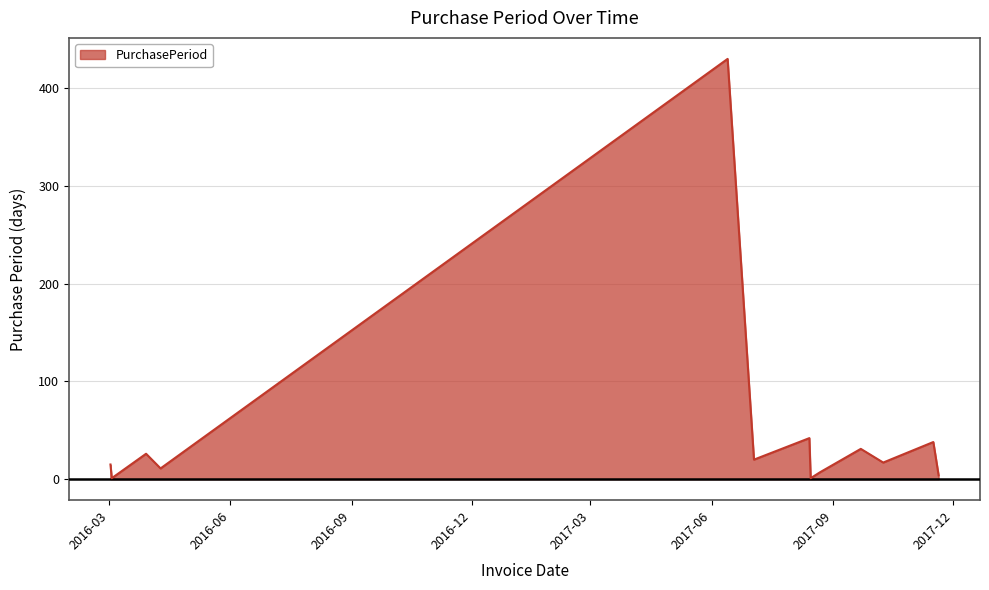

What is the greatest value displayed?

430